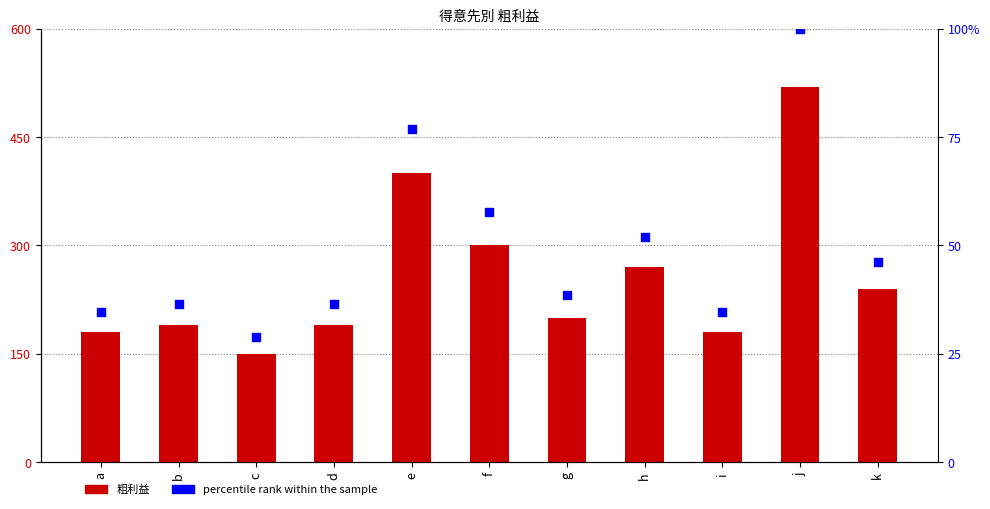

What is the total value across all series at h?

321.9